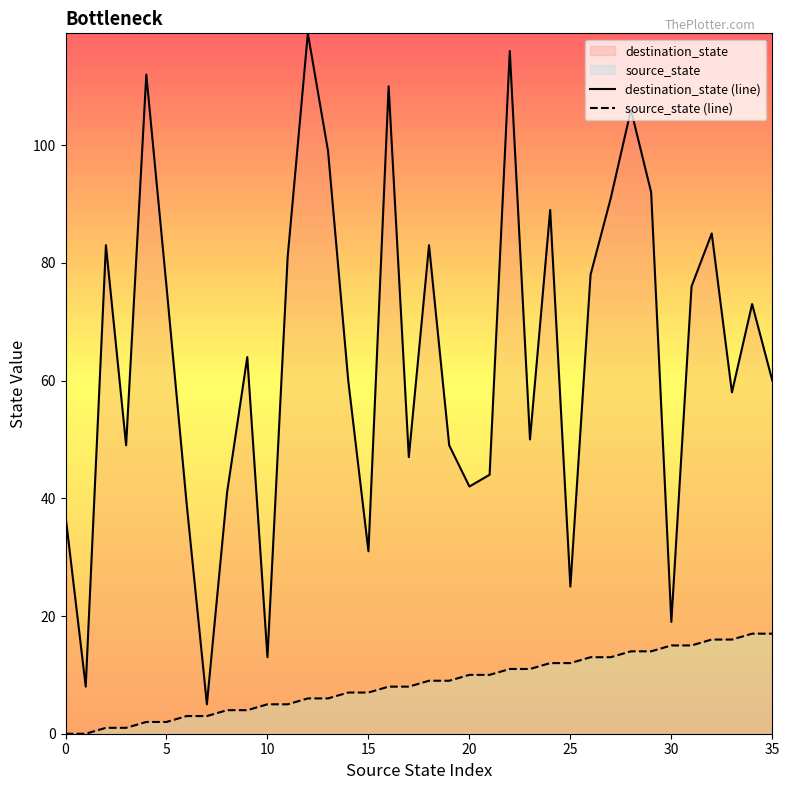

True or false: source_state (line) has a value of 13 at 27.

True